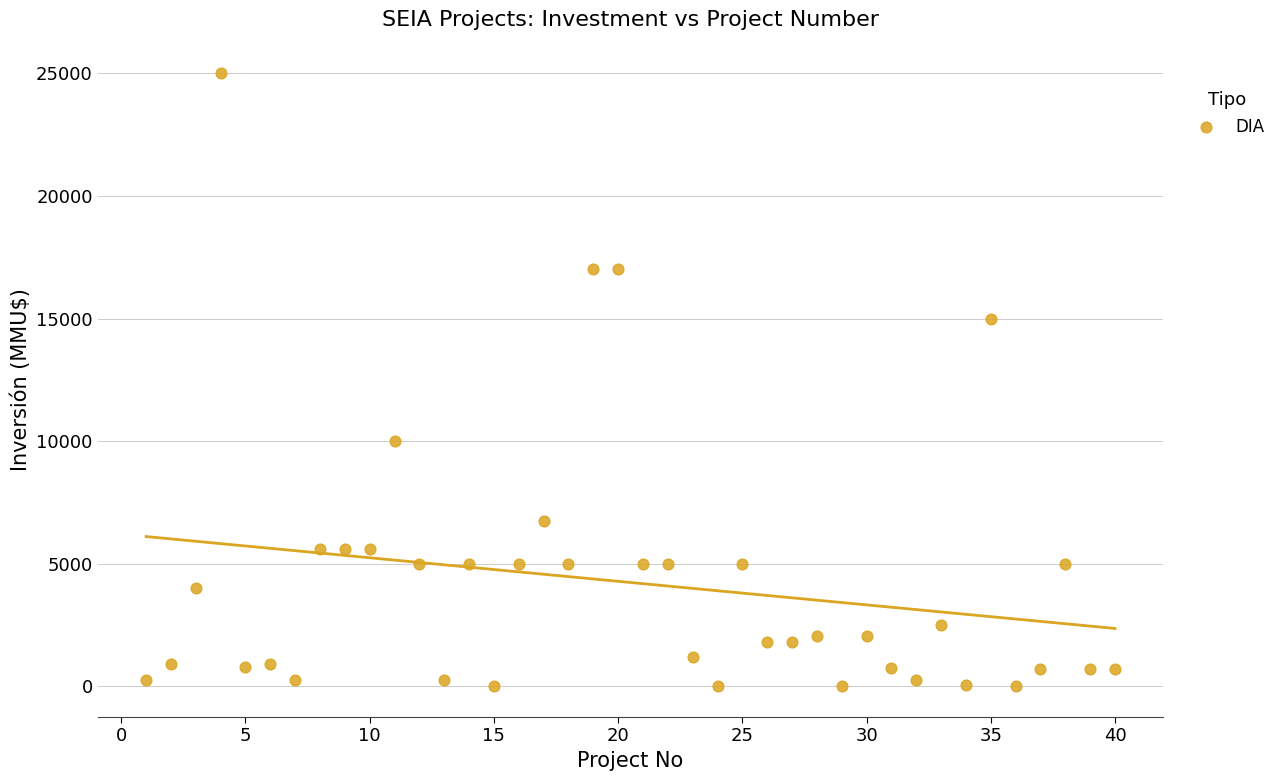

What is the range of Y values (max minus min)?

25000